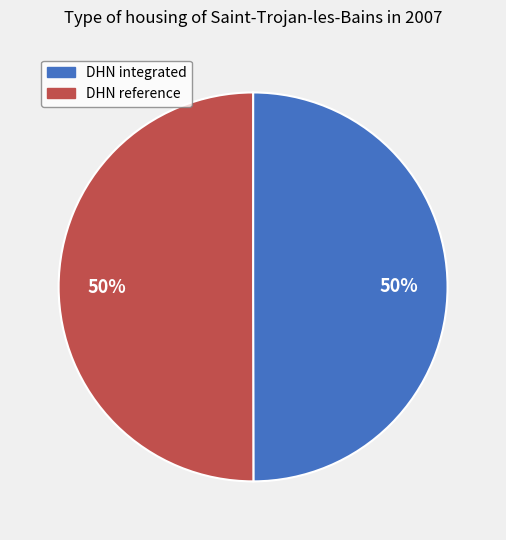

What is the ratio of the value at DHN integrated to the value at DHN reference?

1.0